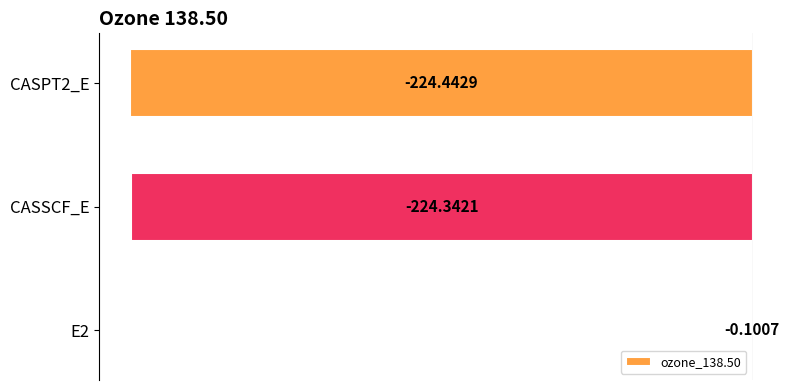

Count the number of categories in the chart.

3